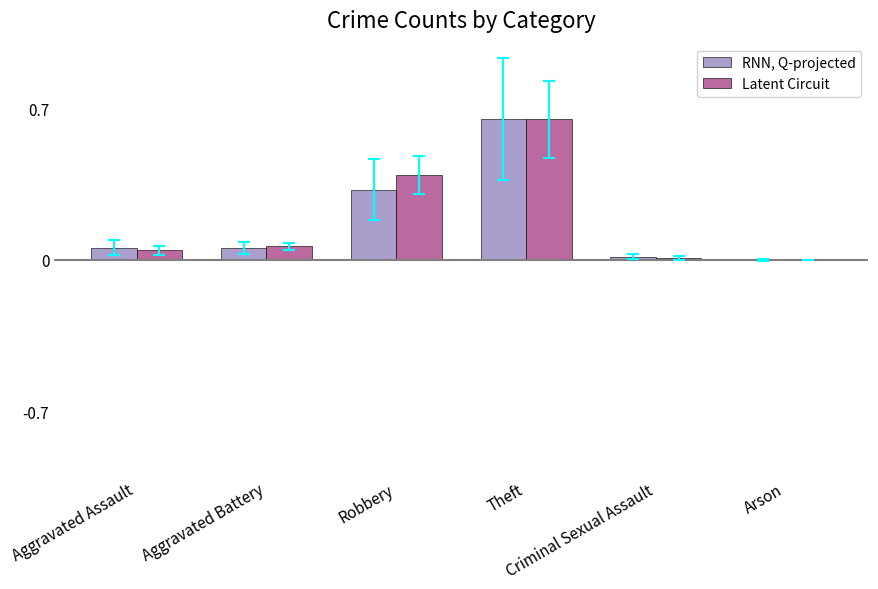

What is the sum of all Latent Circuit values?

1.2